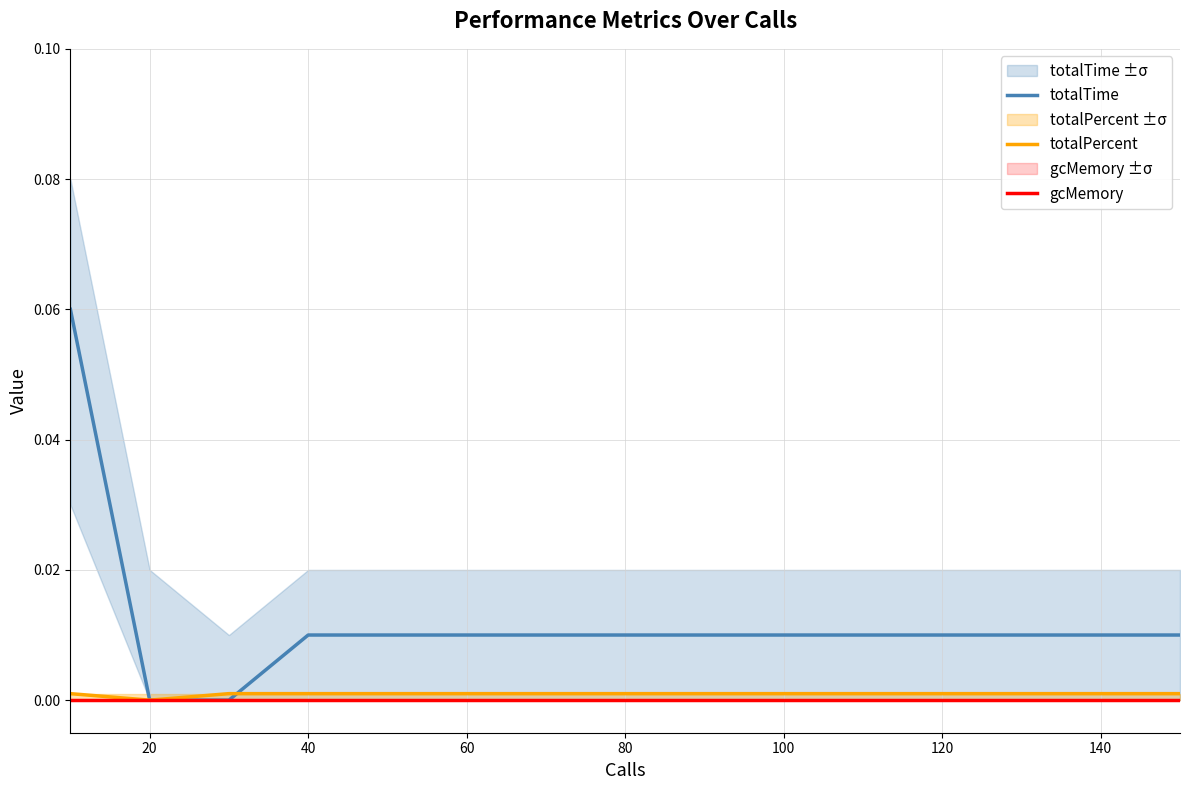

Does the chart have visible grid lines?

Yes